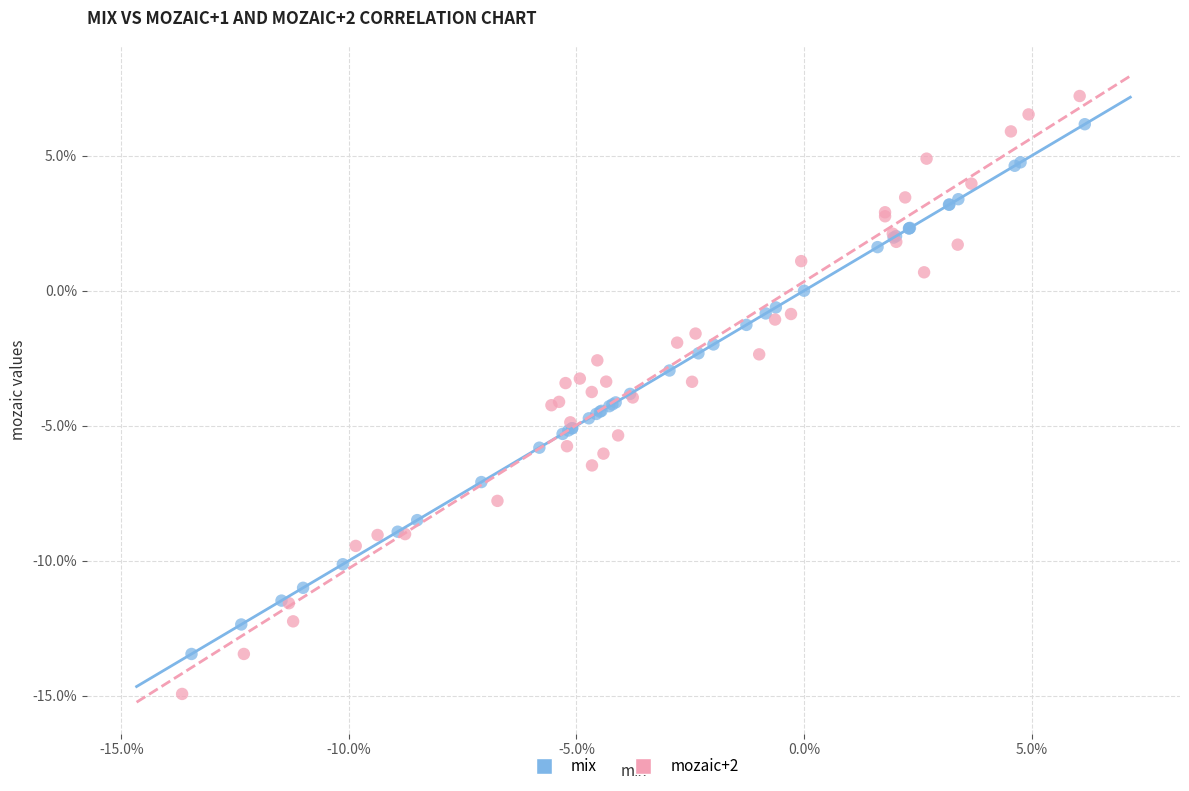

What are all the series names shown in the legend?

mix, mozaic+2